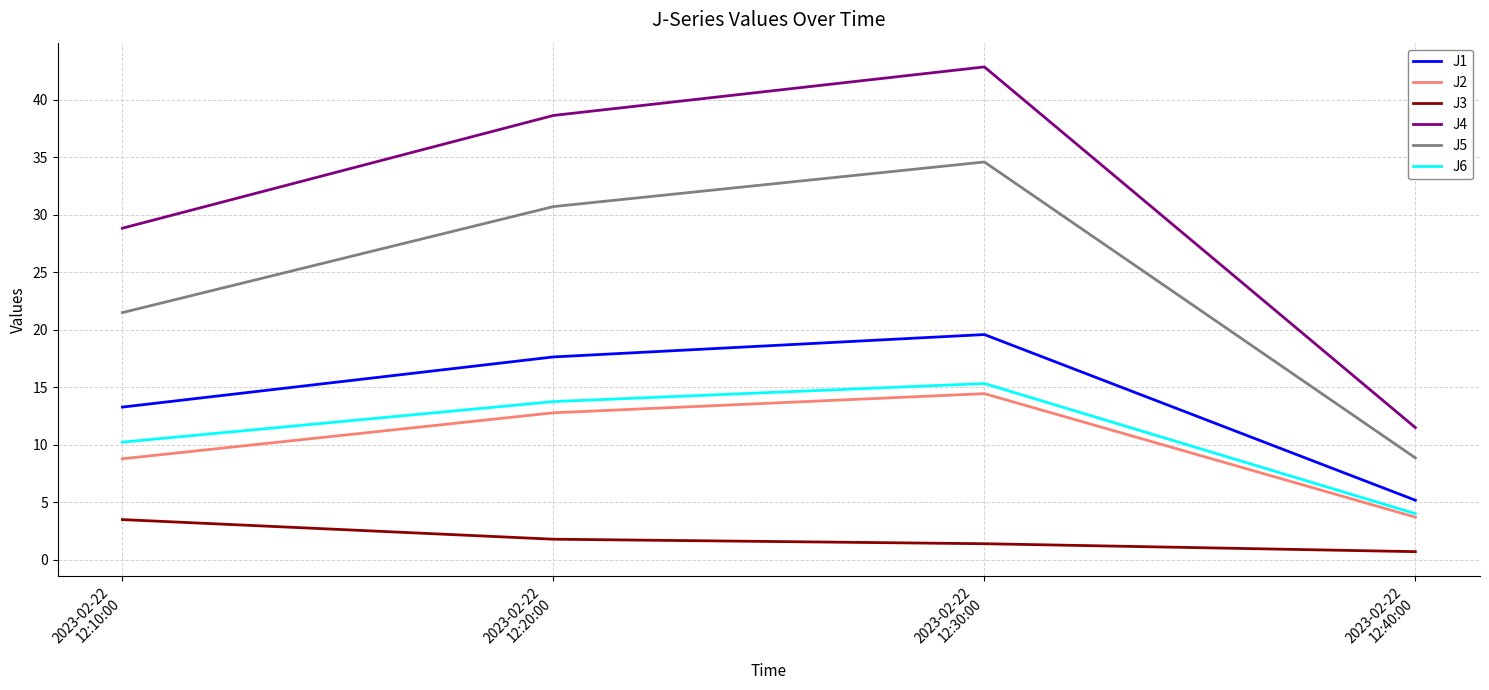

At how many categories does at least one series exceed 9?

4